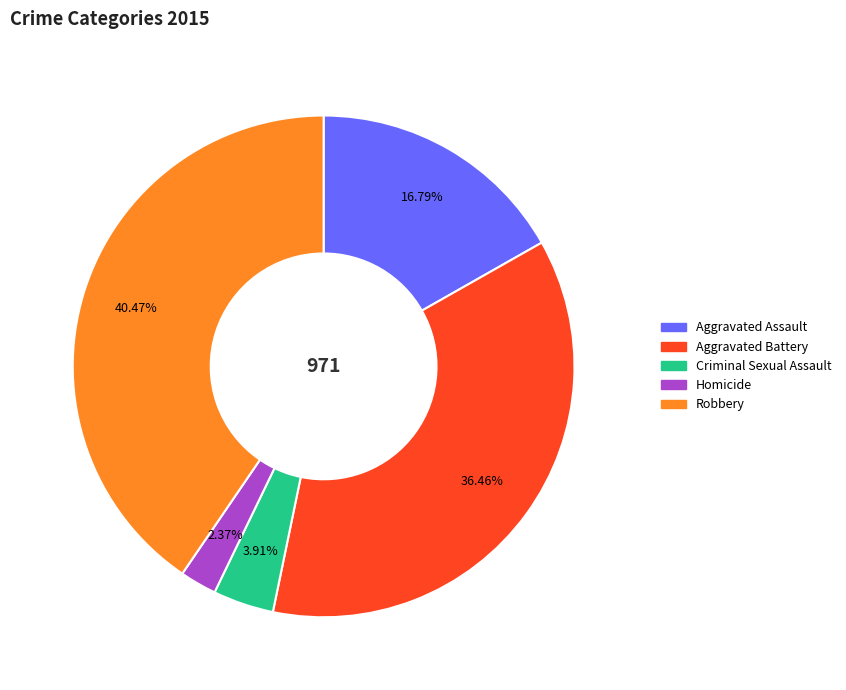

To the nearest percent, what is the difference between the Robbery and Criminal Sexual Assault slice percentages?

37%